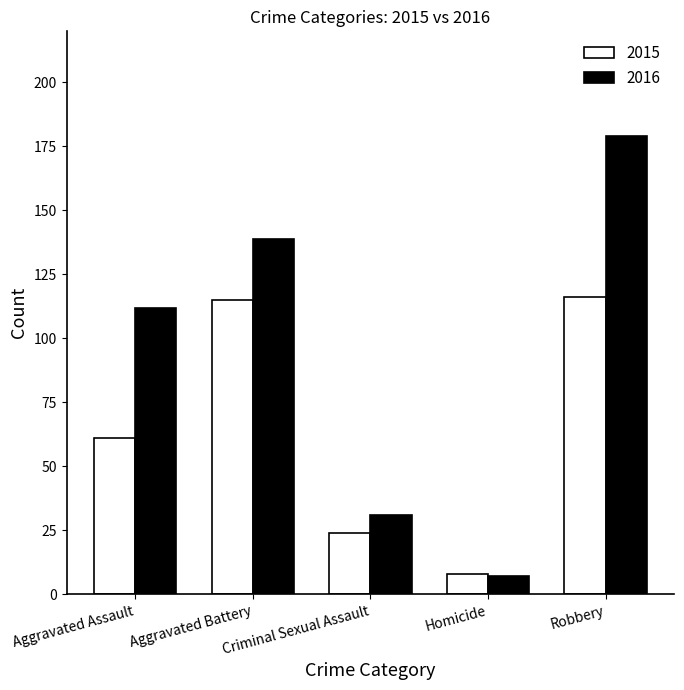

What is the approximate value of 2016 at Robbery?

179